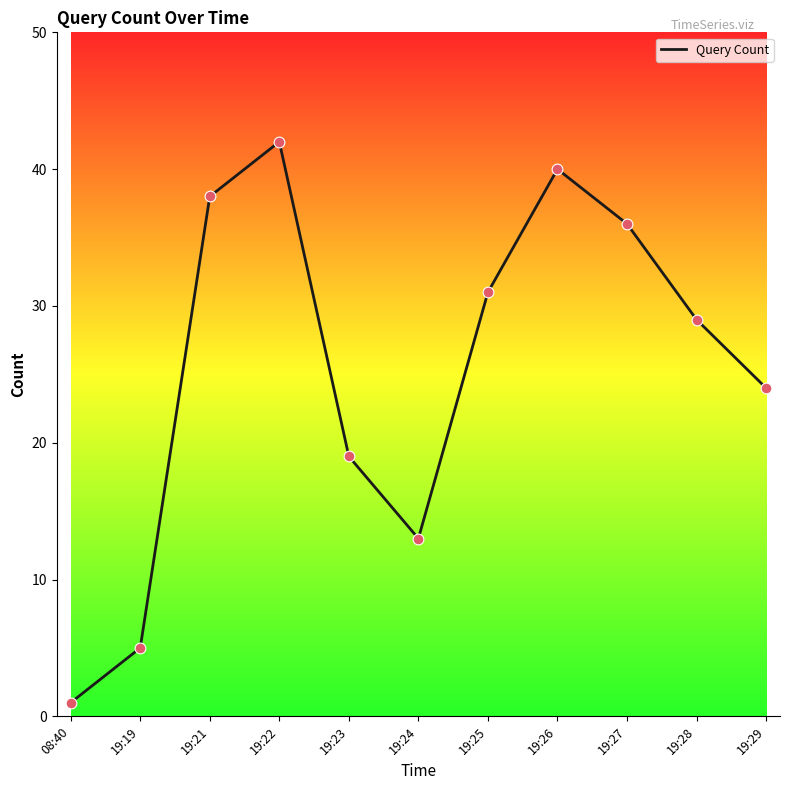

Which has a higher value, 19:29 or 19:25?

19:25